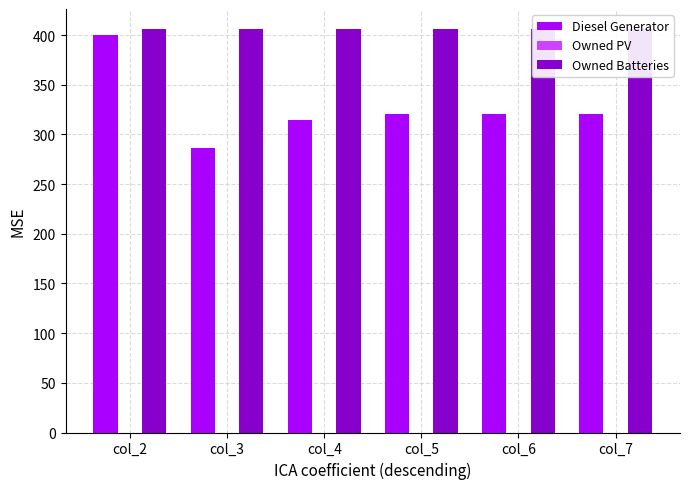

Are the bars horizontal?

No